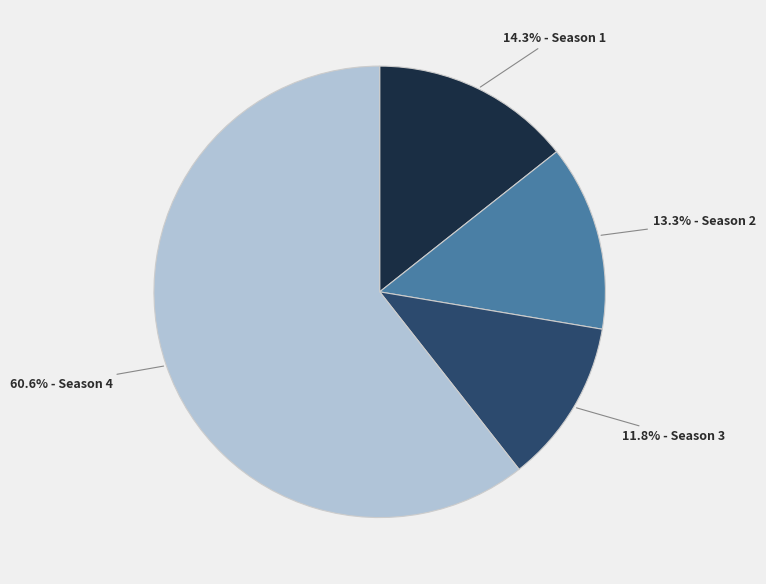

Is there any slice that represents more than half of the pie?

Yes